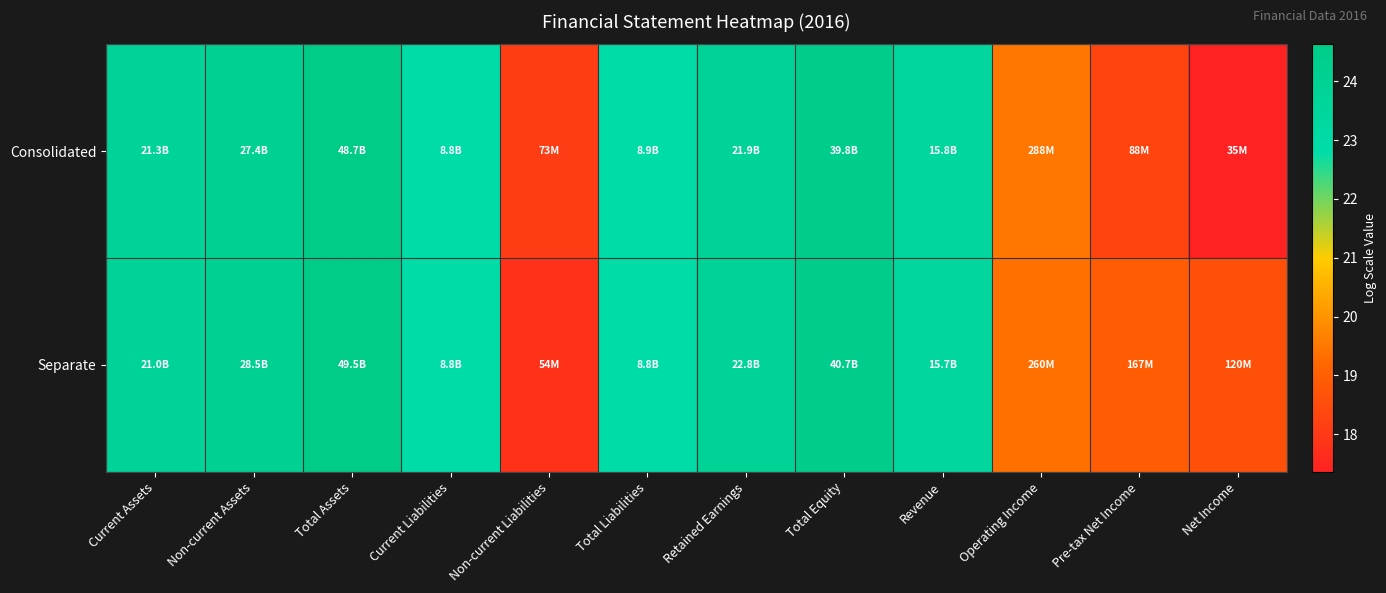

What is the greatest value displayed?

24.6